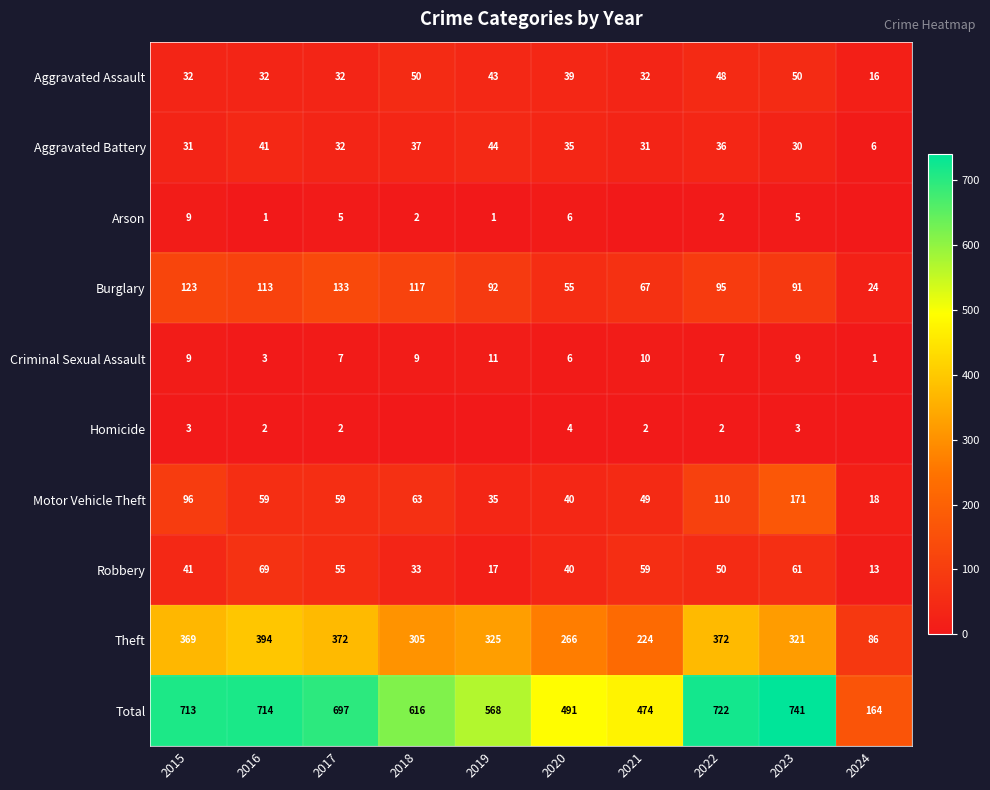

How many series are shown in this chart?

10